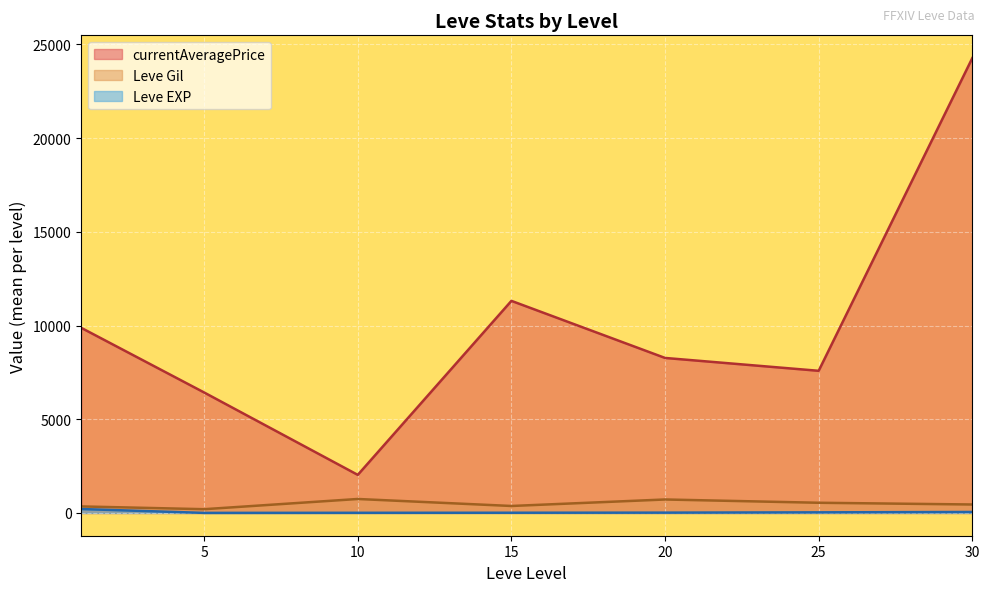

What is the greatest value displayed?

24270.8